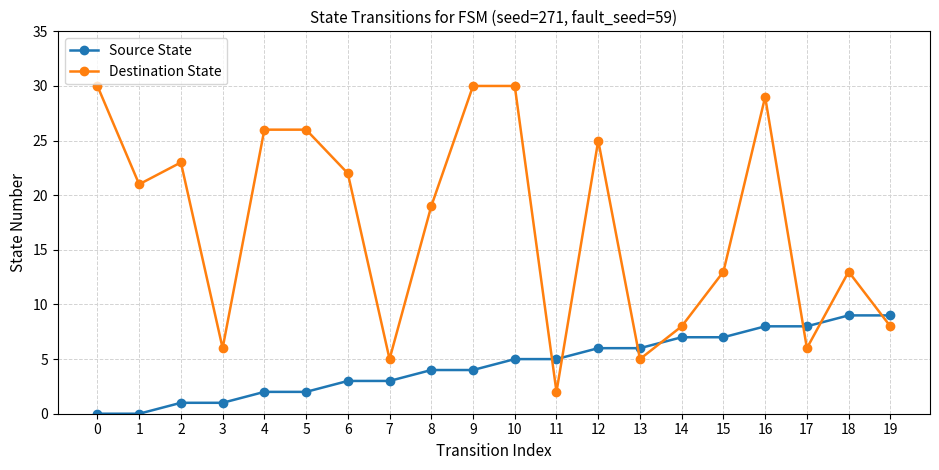

Which series has the widest spread of values?

Destination State